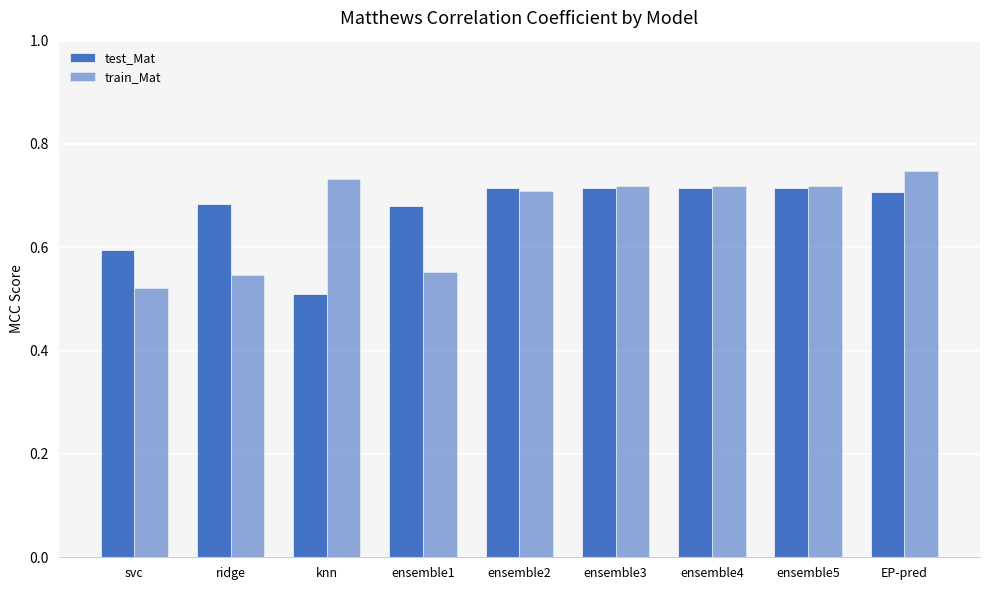

What is the approximate value of train_Mat at ensemble3?

0.7